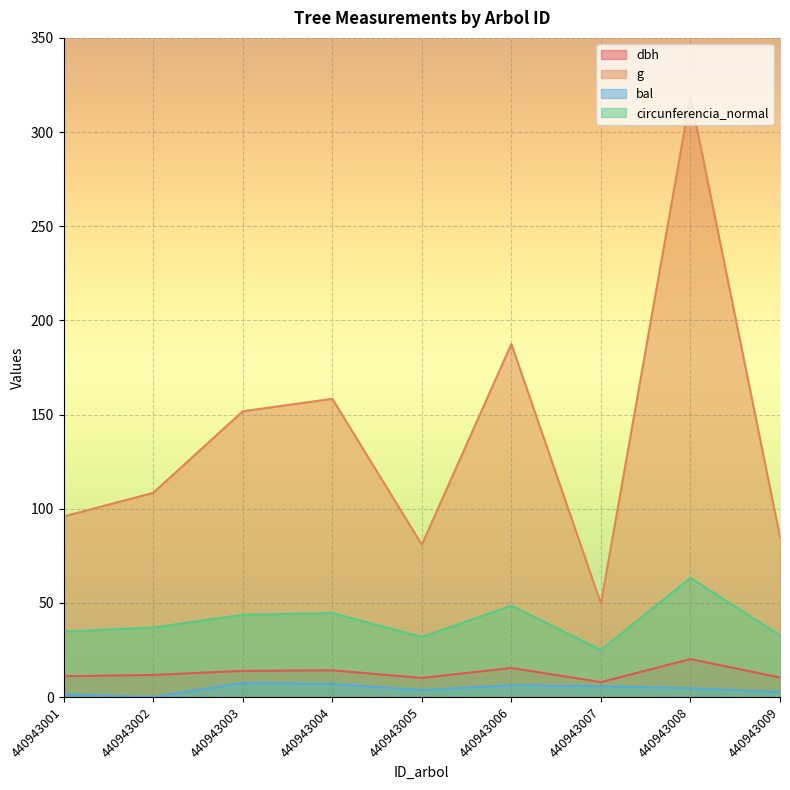

Rank the categories by circunferencia_normal value from lowest to highest.

440943007, 440943005, 440943009, 440943001, 440943002, 440943003, 440943004, 440943006, 440943008